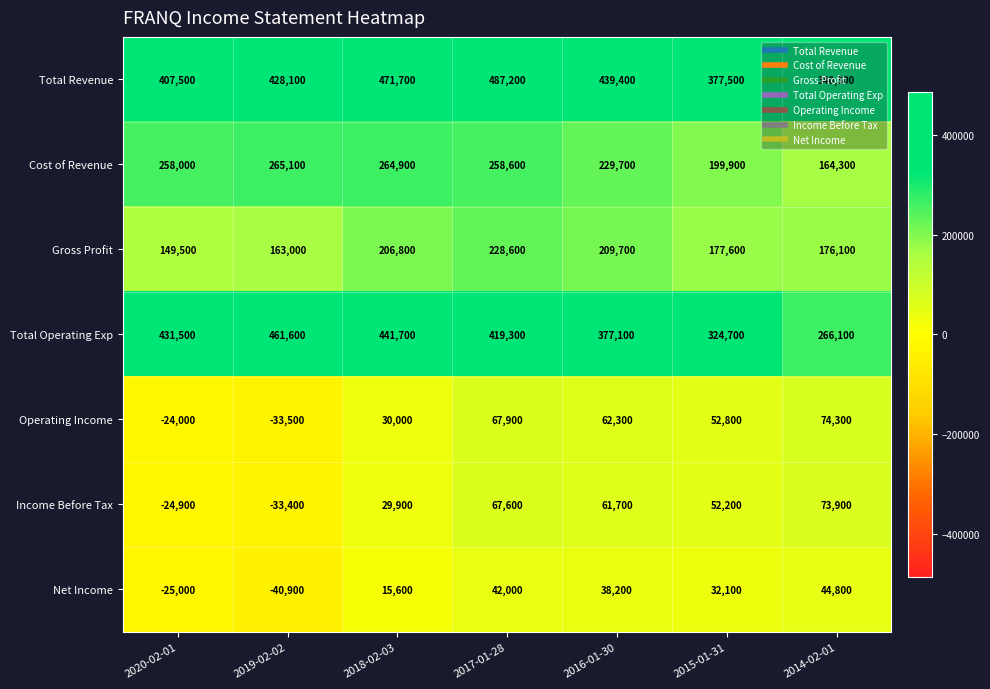

At which label is Income Before Tax closest to 20250?

2018-02-03